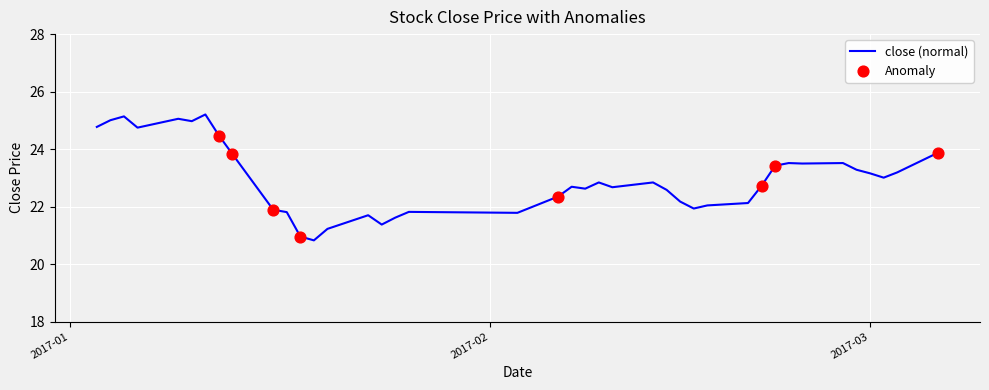

What is the difference between the maximum and minimum values?

4.4